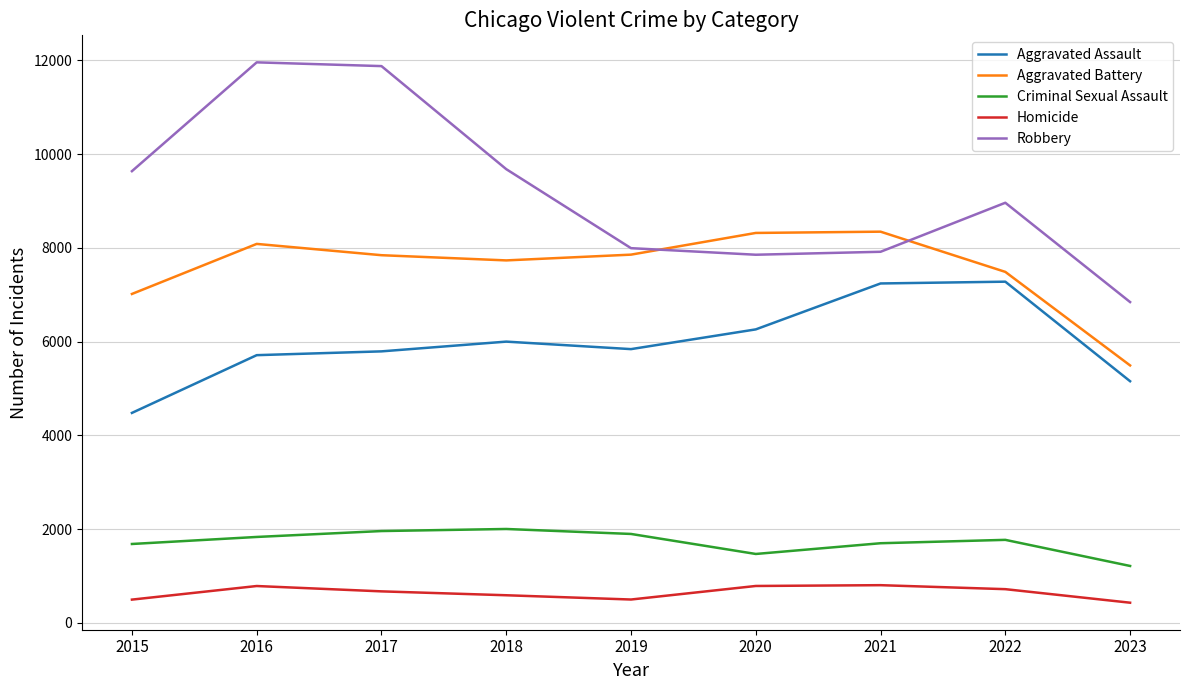

Does the chart have visible grid lines?

Yes